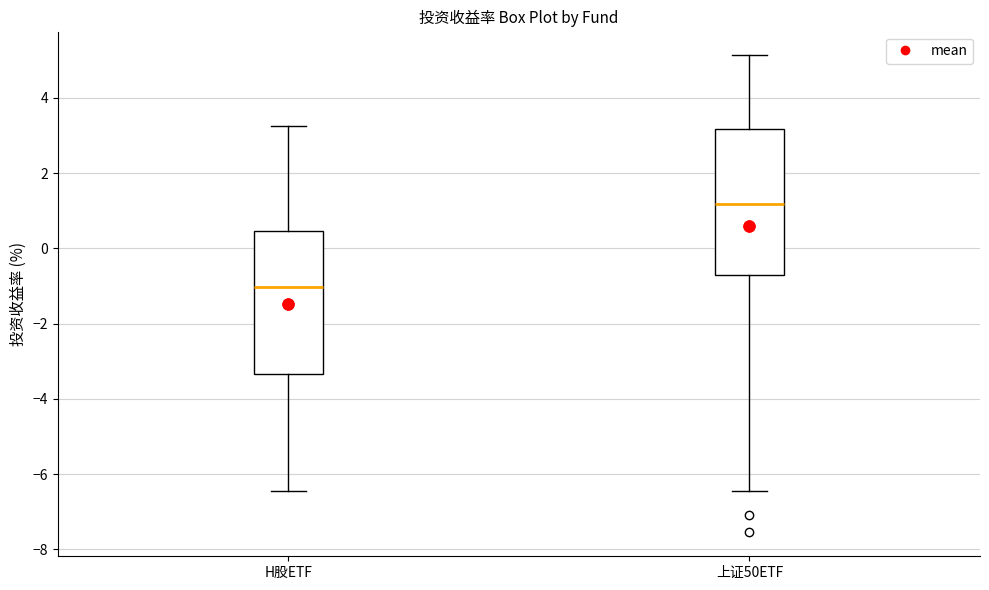

Reading left to right, read every box against the y-axis: the position of its median line, the range the box covers, and the ends of its whiskers. The values are not printed on the chart, so give them approximately, as read against the axis.

H股ETF: median -1.0, box -3.4 to 0.4, whiskers -6.4 to 3.2
上证50ETF: median 1.2, box -0.8 to 3.2, whiskers -6.4 to 5.2